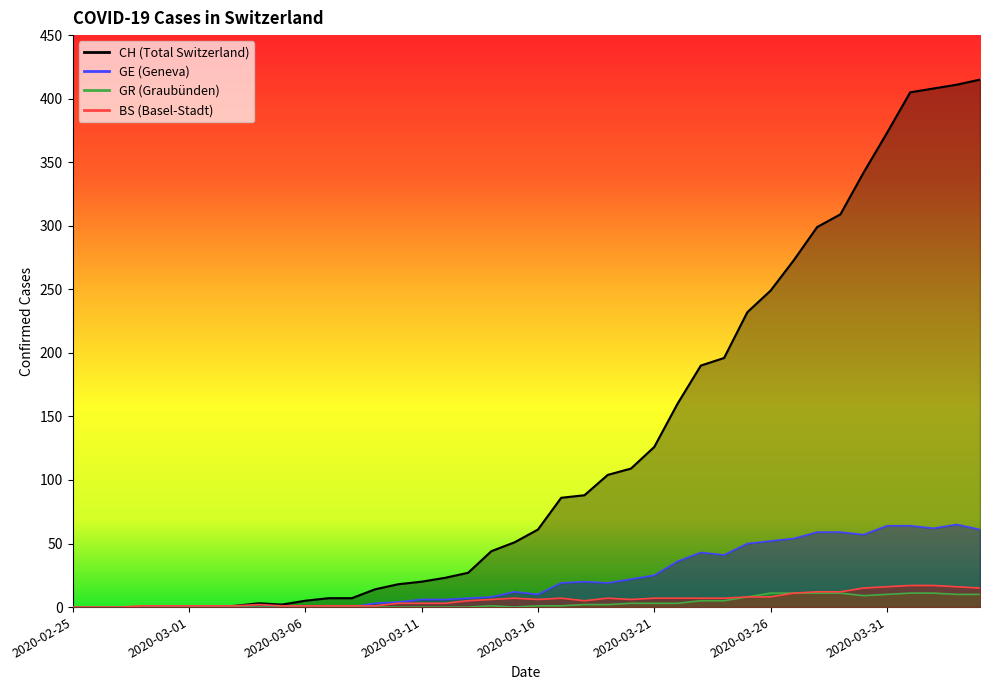

Between 2020-03-24 and 2020-04-04, which series saw the biggest shift?

CH